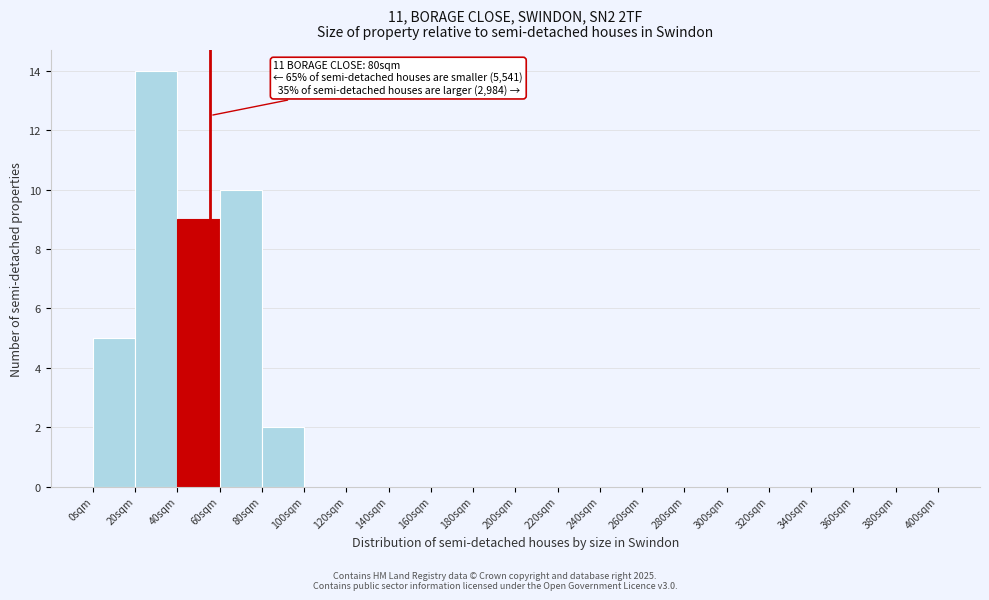

Which range on the x-axis has the tallest bar?

20 to 40